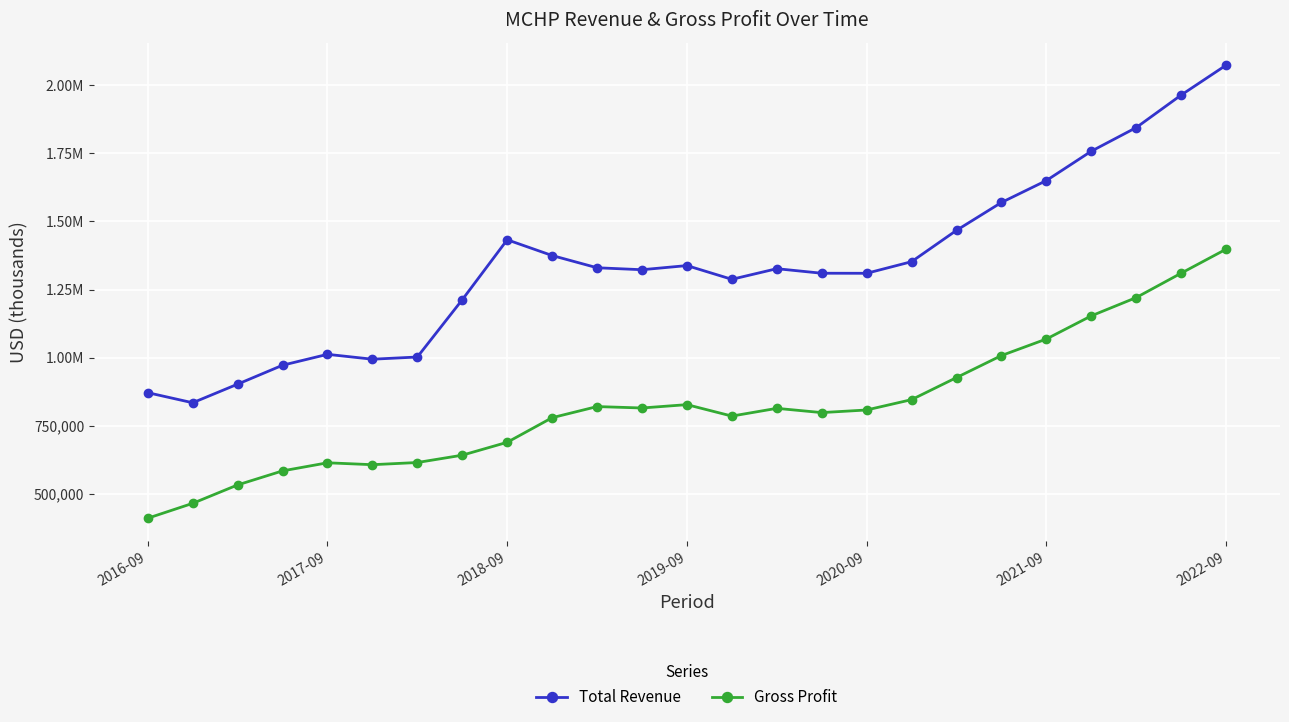

What are all the series names shown in the legend?

Total Revenue, Gross Profit